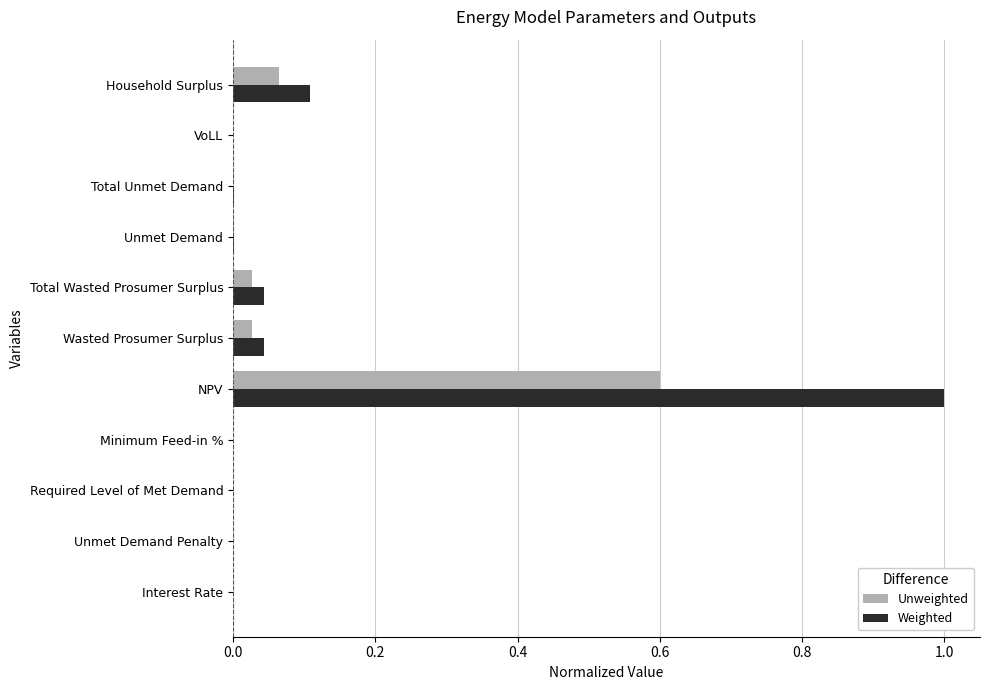

What is the sum of all Unweighted values?

0.7